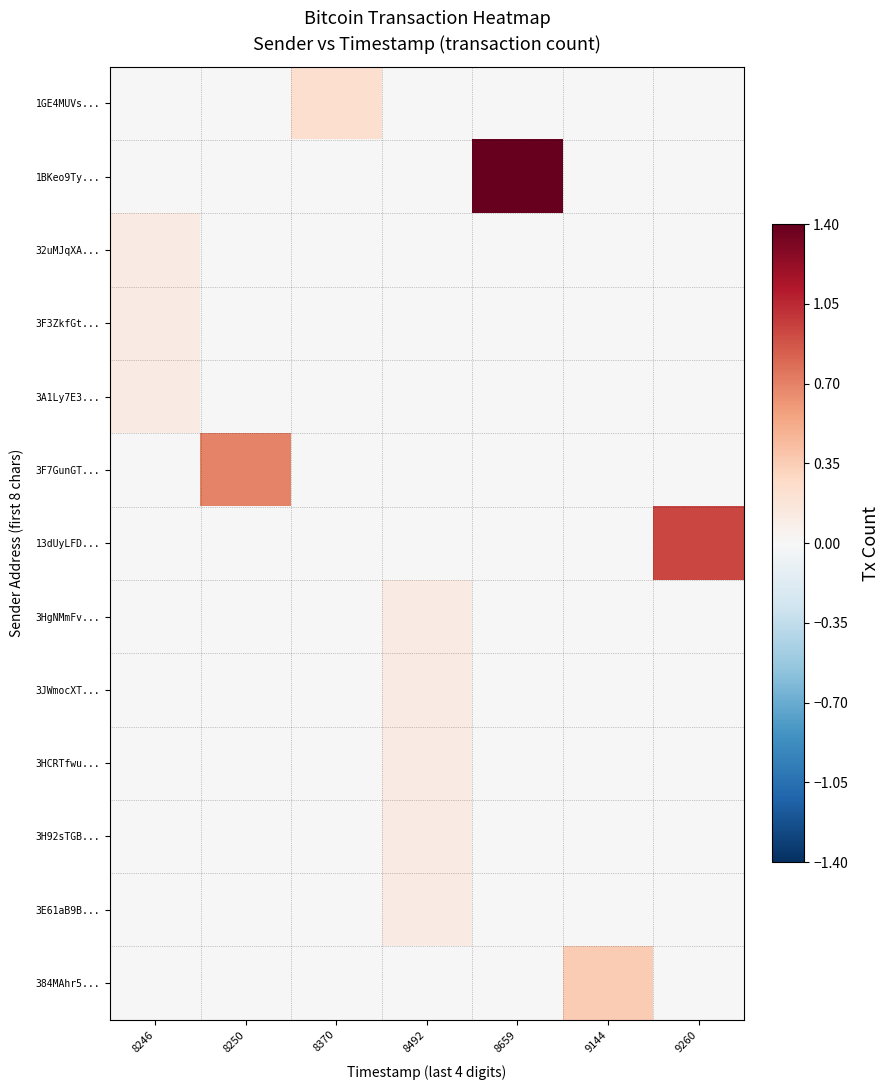

What is the difference between the highest and lowest values at 8659?

1.4